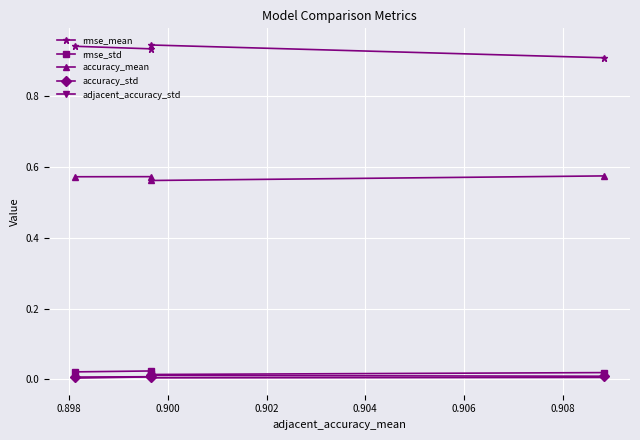

Which series has the largest total across all categories?

rmse_mean